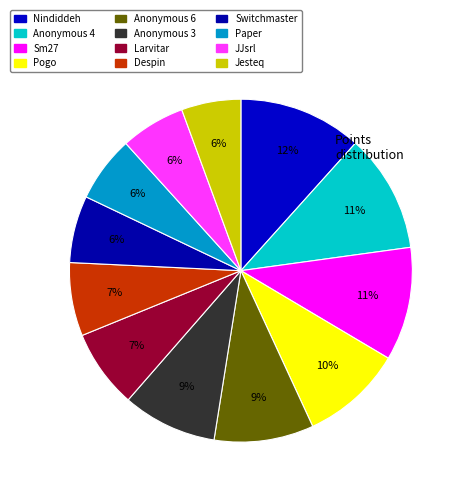

What is the change in value from JJsrl to Jesteq?

-29